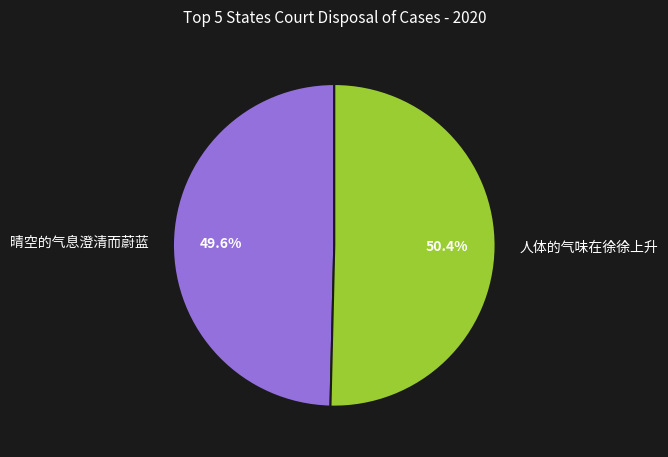

Approximately how many times larger is the value at 人体的气味在徐徐上升 compared to 晴空的气息澄清而蔚蓝?

1.0